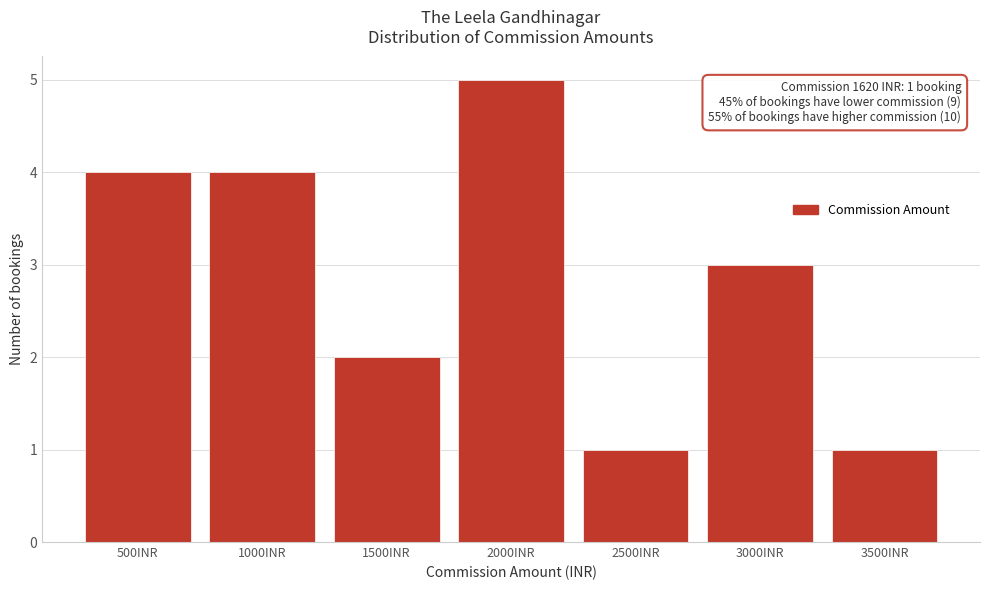

Reading right to left, what are all the values shown in this chart?

1	3	1	5	2	4	4